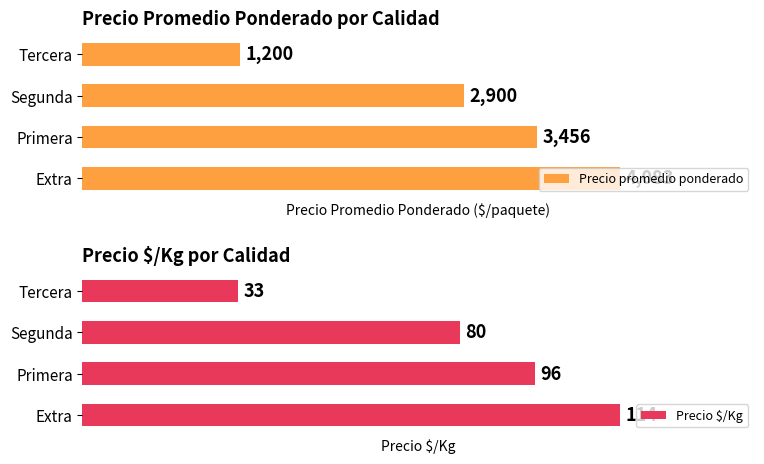

Rank the categories by Precio $/Kg value from lowest to highest.

Tercera, Segunda, Primera, Extra